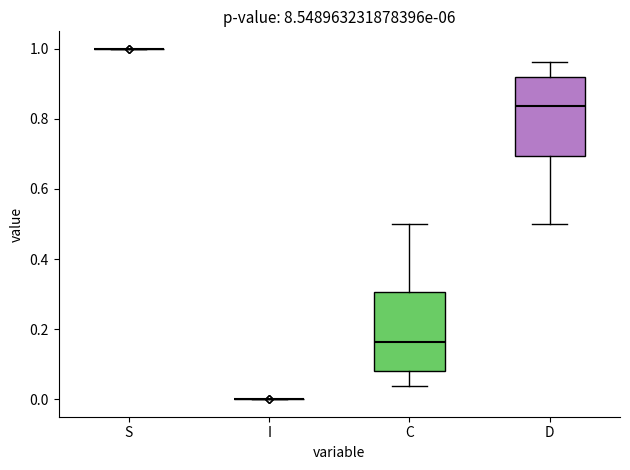

Reading left to right, transcribe this box plot: for each box, give where its median line is, the range the box spans, and where its two whiskers end, as read against the y-axis. The values are not printed on the chart, so give them approximately, as read against the axis.

S: box collapsed to a line at 1.00, whiskers 1.00 to 1.00
I: box collapsed to a line at 0.00, whiskers 0.00 to 0.00
C: median 0.16, box 0.08 to 0.30, whiskers 0.04 to 0.50
D: median 0.84, box 0.70 to 0.92, whiskers 0.50 to 0.96